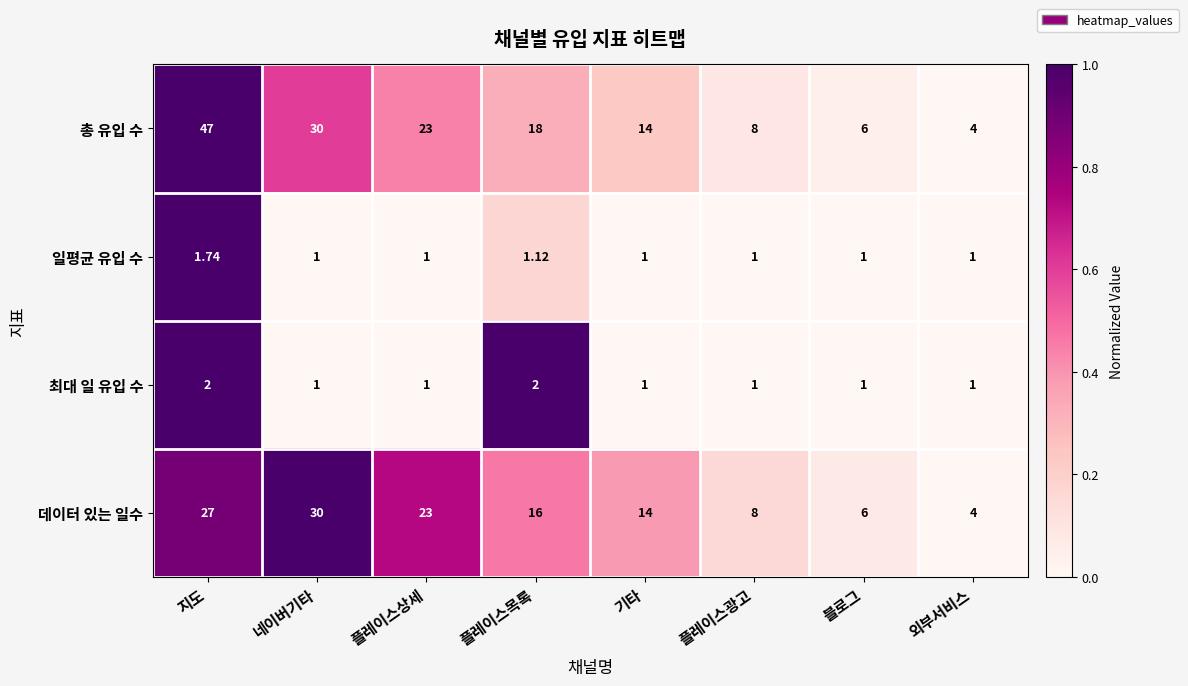

How many distinct data groups are displayed?

4